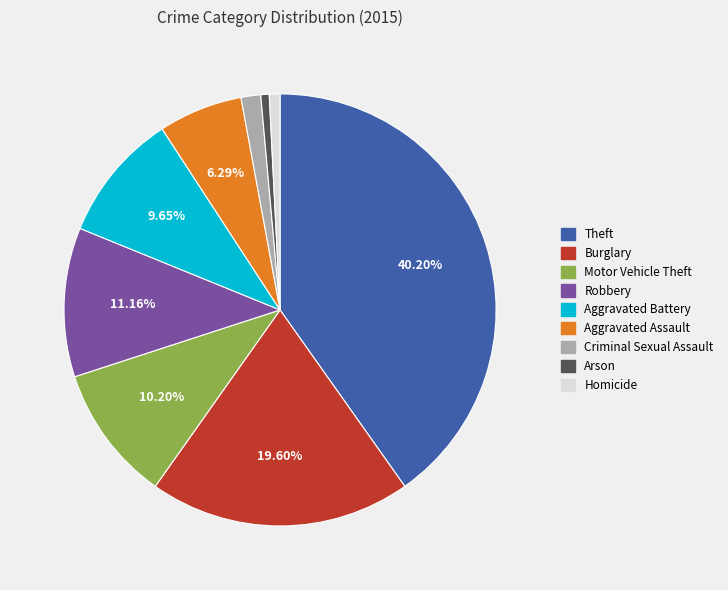

To the nearest percent, what percentage of the pie is Arson?

1%